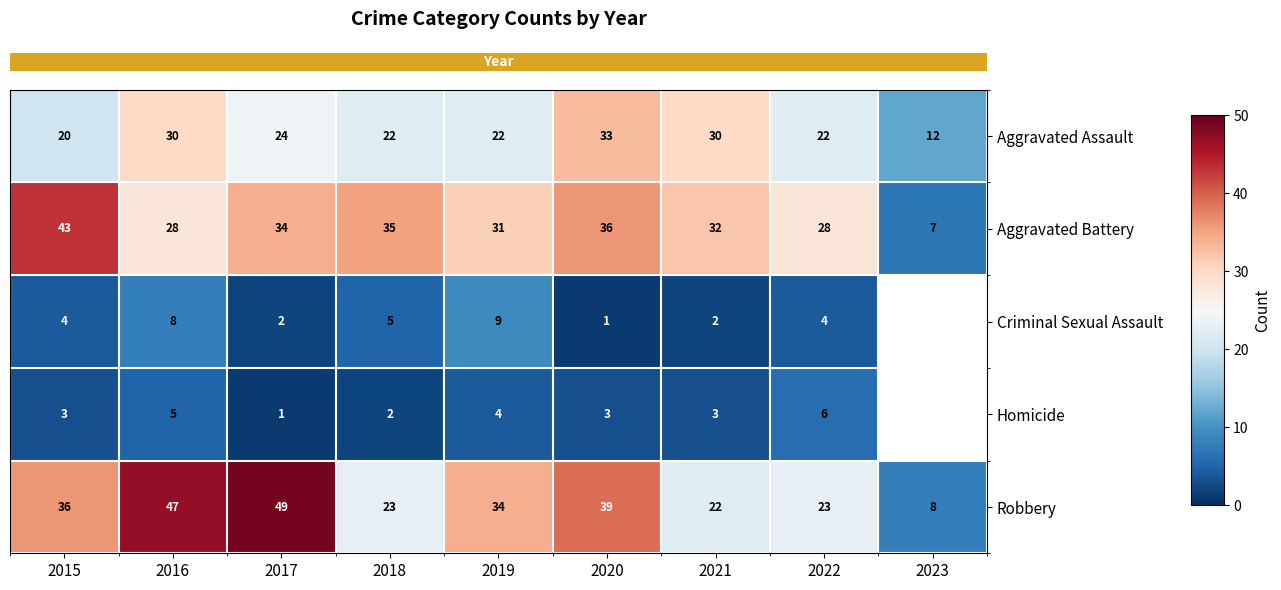

Which series changed the most between 2015 and 2018?

row_4